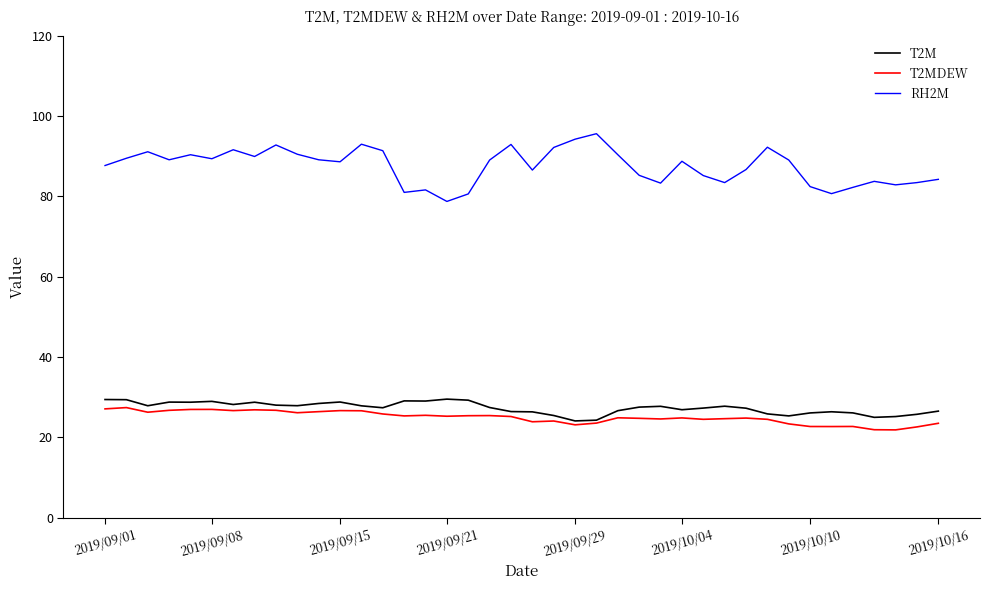

What is the lowest value of the RH2M series?

78.8